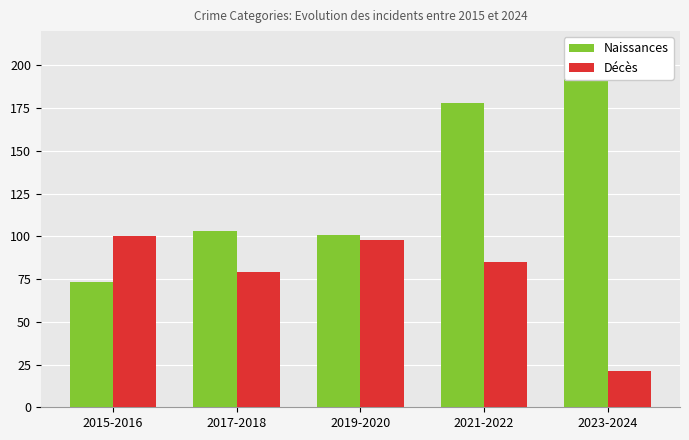

List the labels in order of Naissances value, largest first.

2023-2024, 2021-2022, 2017-2018, 2019-2020, 2015-2016